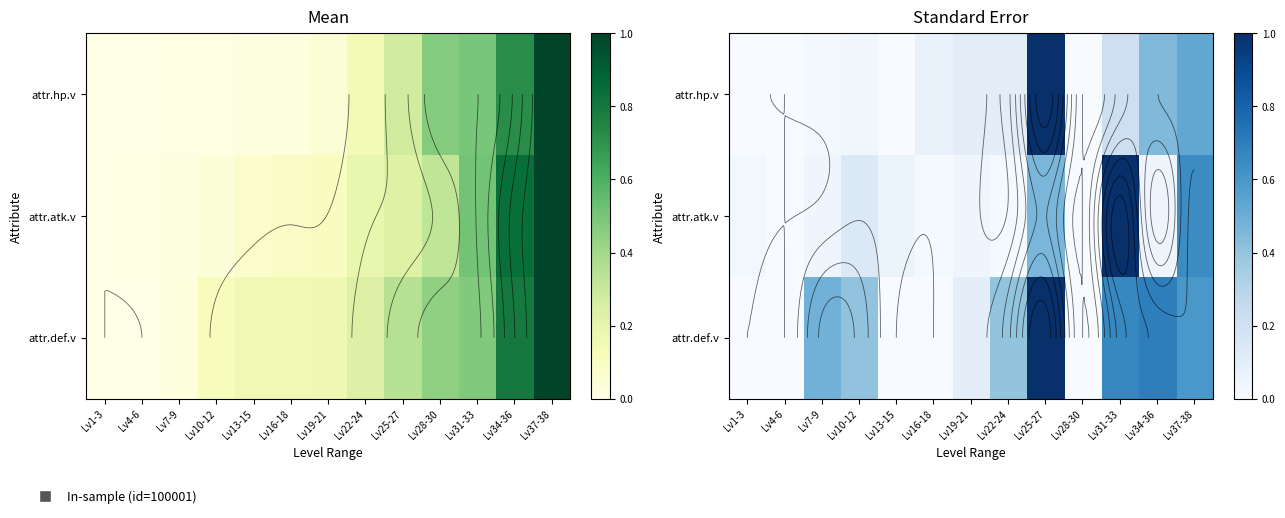

At which label does attr.hp.v reach its peak?

Lv25-27